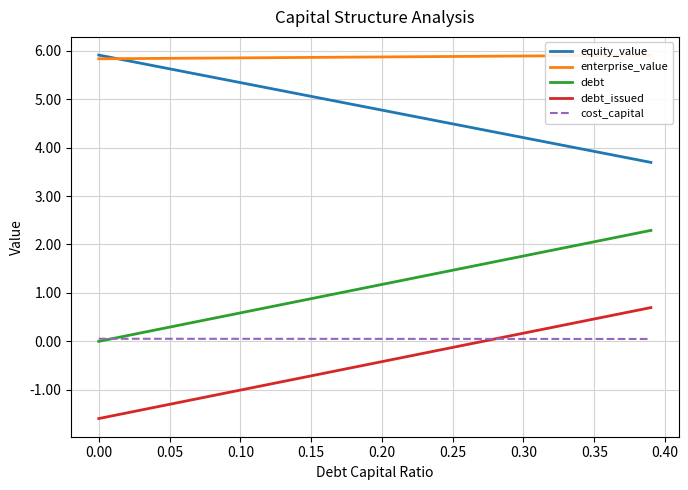

True or false: debt and equity_value intersect in this chart.

False